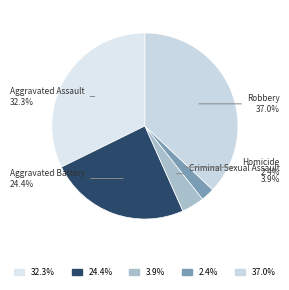

To the nearest percent, what is the average slice percentage?

20%